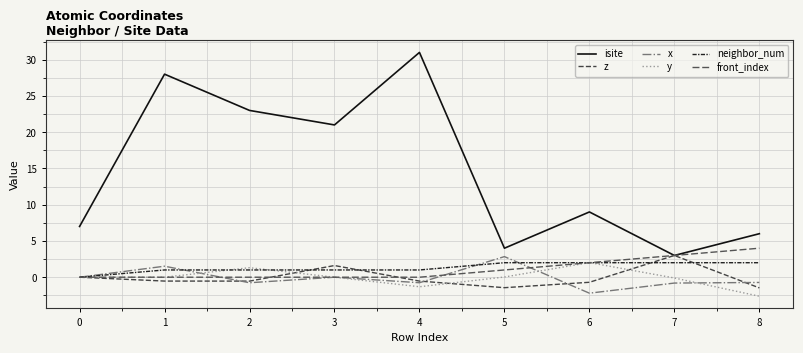

Does the chart display data point markers on the line(s)?

No